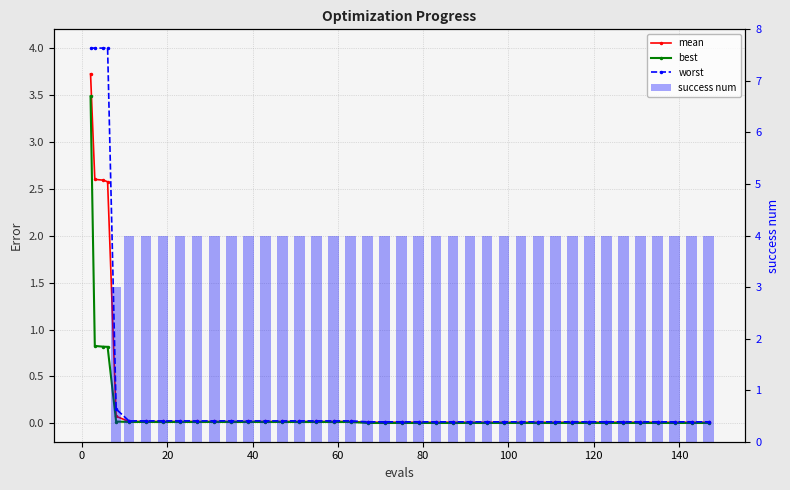

True or false: best has a value of 0.0 at 20.

True